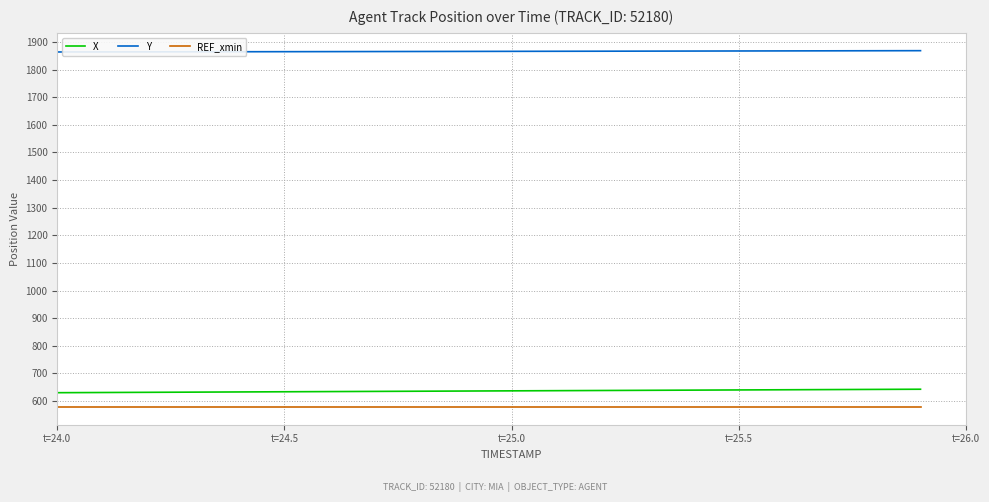

What is the highest value of the REF_xmin series?

578.7